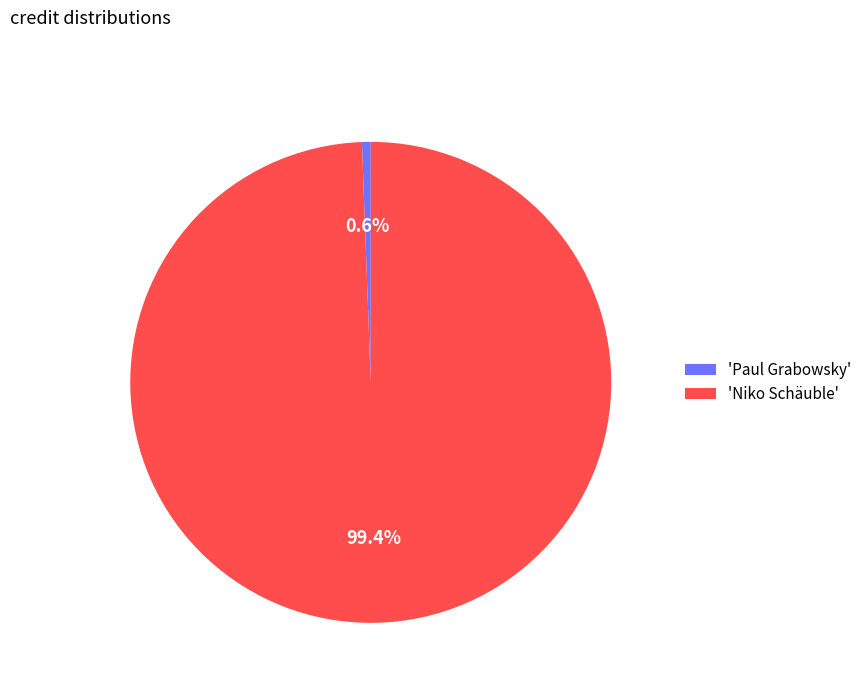

Is 'Paul Grabowsky' the majority of the pie?

No